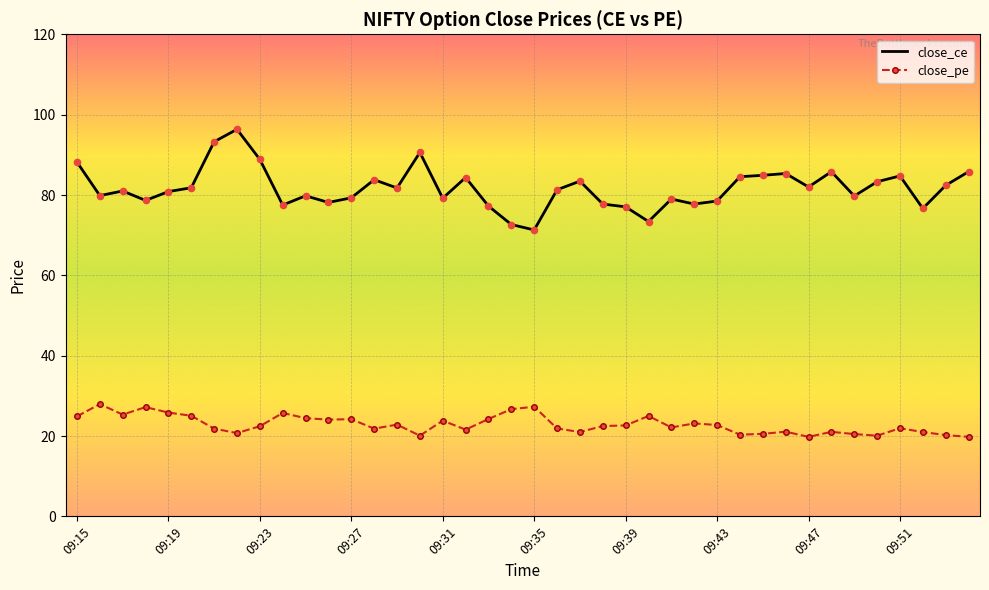

Which series has the largest total across all categories?

close_ce